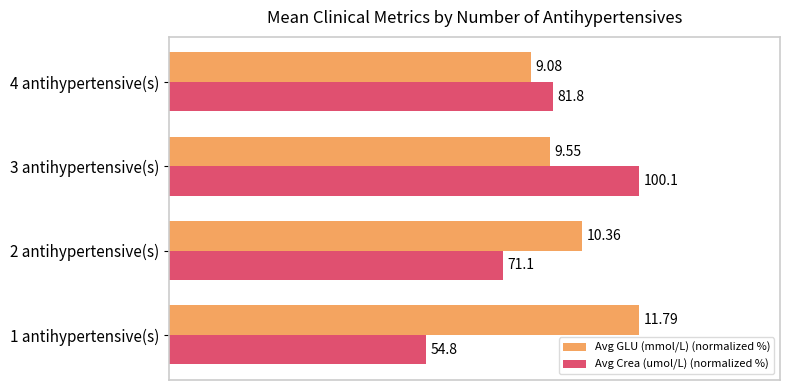

Which series changed the most between 1 antihypertensive(s) and 4 antihypertensive(s)?

Avg Crea (umol/L) (normalized %)